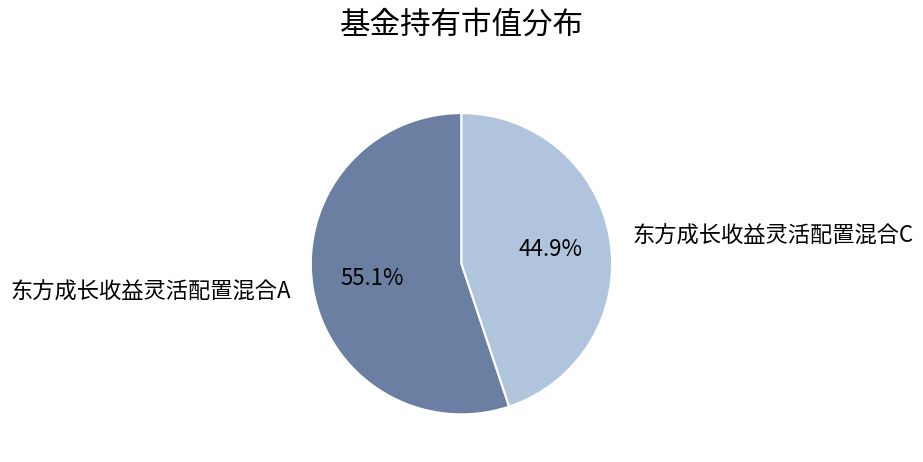

Is there a majority slice in this chart?

Yes